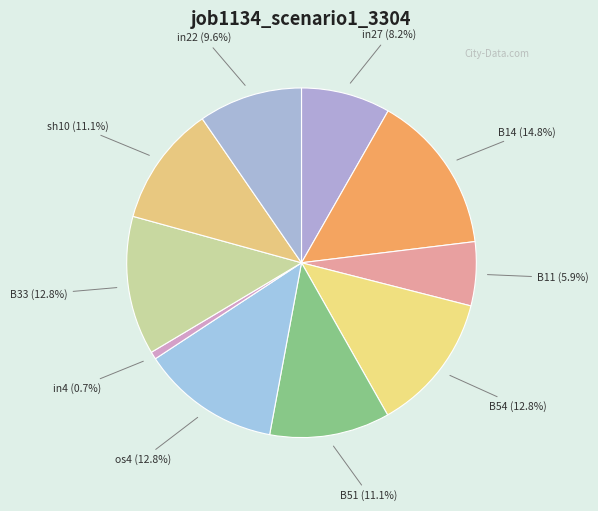

How many slices are in this pie chart?

10